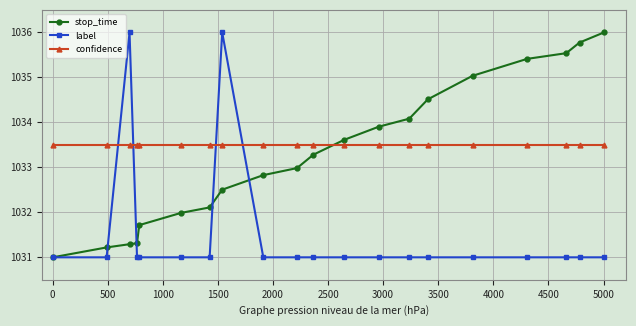

How many times do confidence and label cross each other?

4